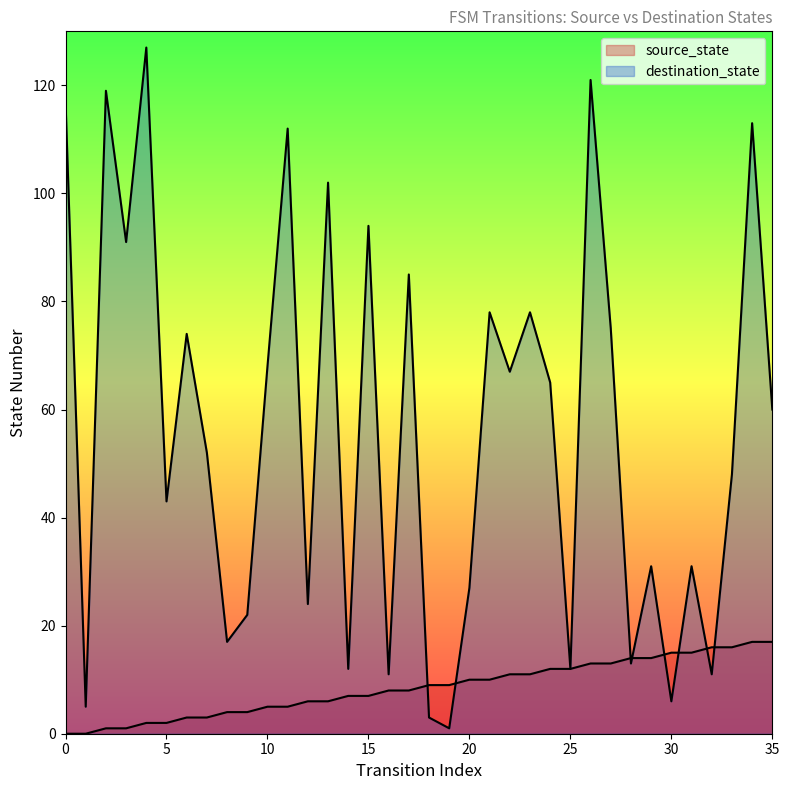

What are all the series names shown in the legend?

source_state, destination_state